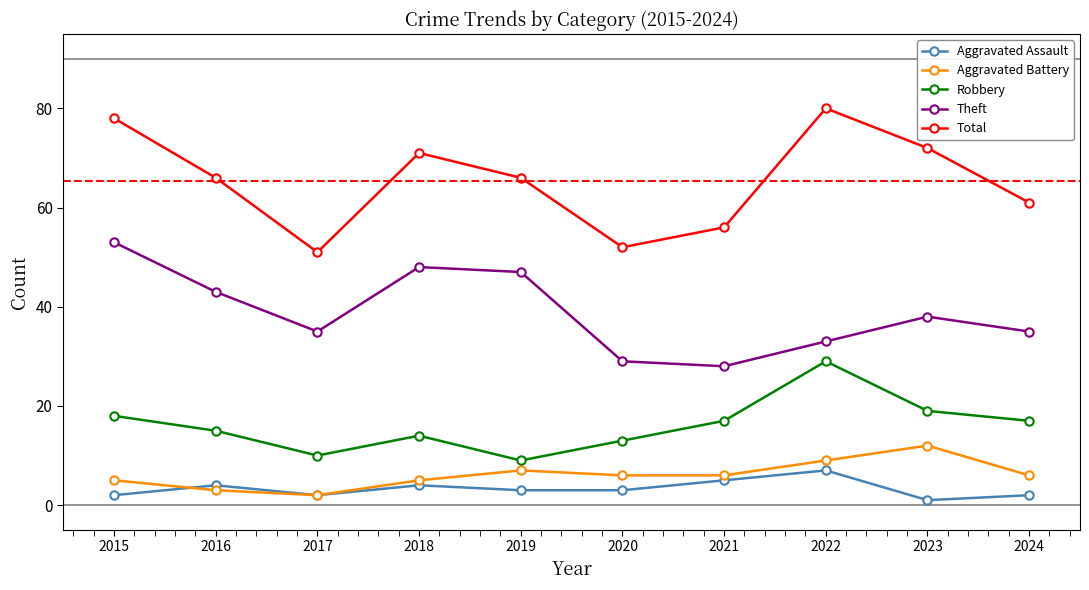

Reading left to right, list all the values displayed in this chart.

Aggravated Assault: 2015=2	2016=4	2017=2	2018=4	2019=3	2020=3	2021=5	2022=7	2023=1	2024=2
Aggravated Battery: 2015=5	2016=3	2017=2	2018=5	2019=7	2020=6	2021=6	2022=9	2023=12	2024=6
Robbery: 2015=18	2016=15	2017=10	2018=14	2019=9	2020=13	2021=17	2022=29	2023=19	2024=17
Theft: 2015=53	2016=43	2017=35	2018=48	2019=47	2020=29	2021=28	2022=33	2023=38	2024=35
Total: 2015=78	2016=66	2017=51	2018=71	2019=66	2020=52	2021=56	2022=80	2023=72	2024=61